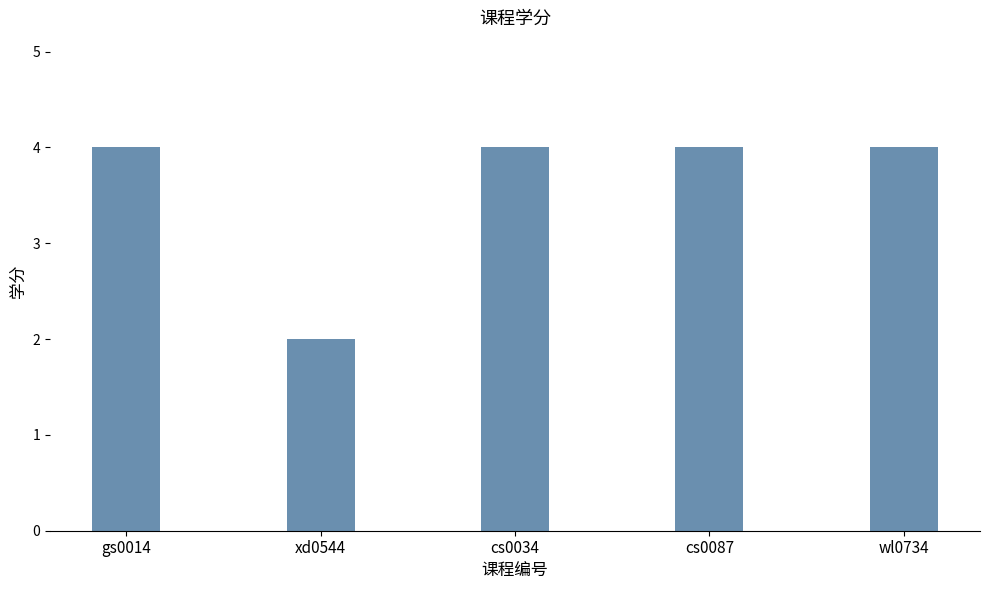

The chart shows a value of 3 at xd0544. True or false?

False